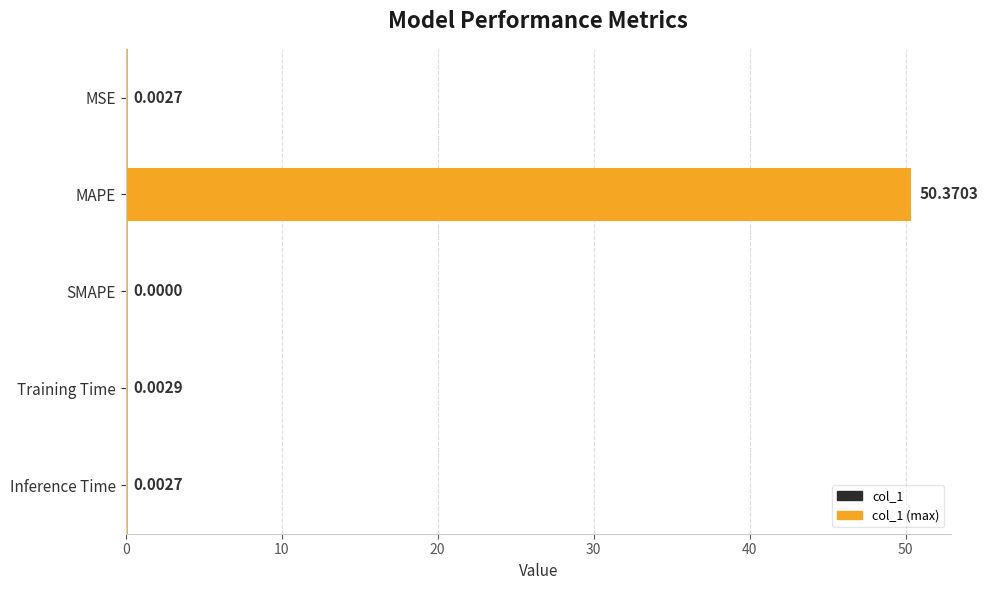

What is the sum of all values?

50.4